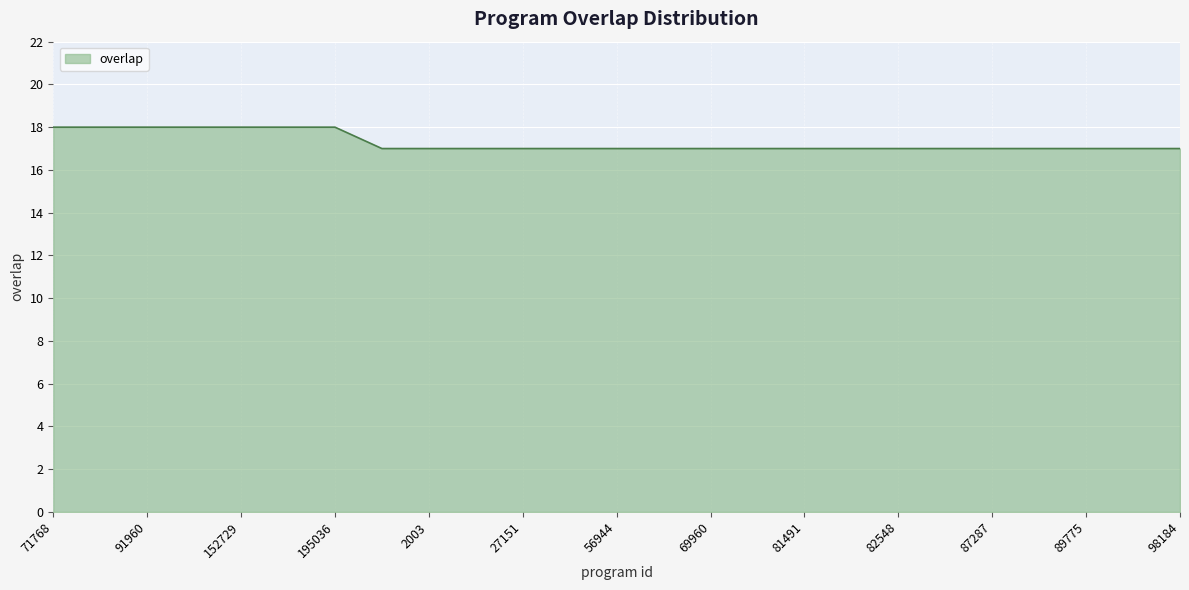

What is the smallest value displayed?

17